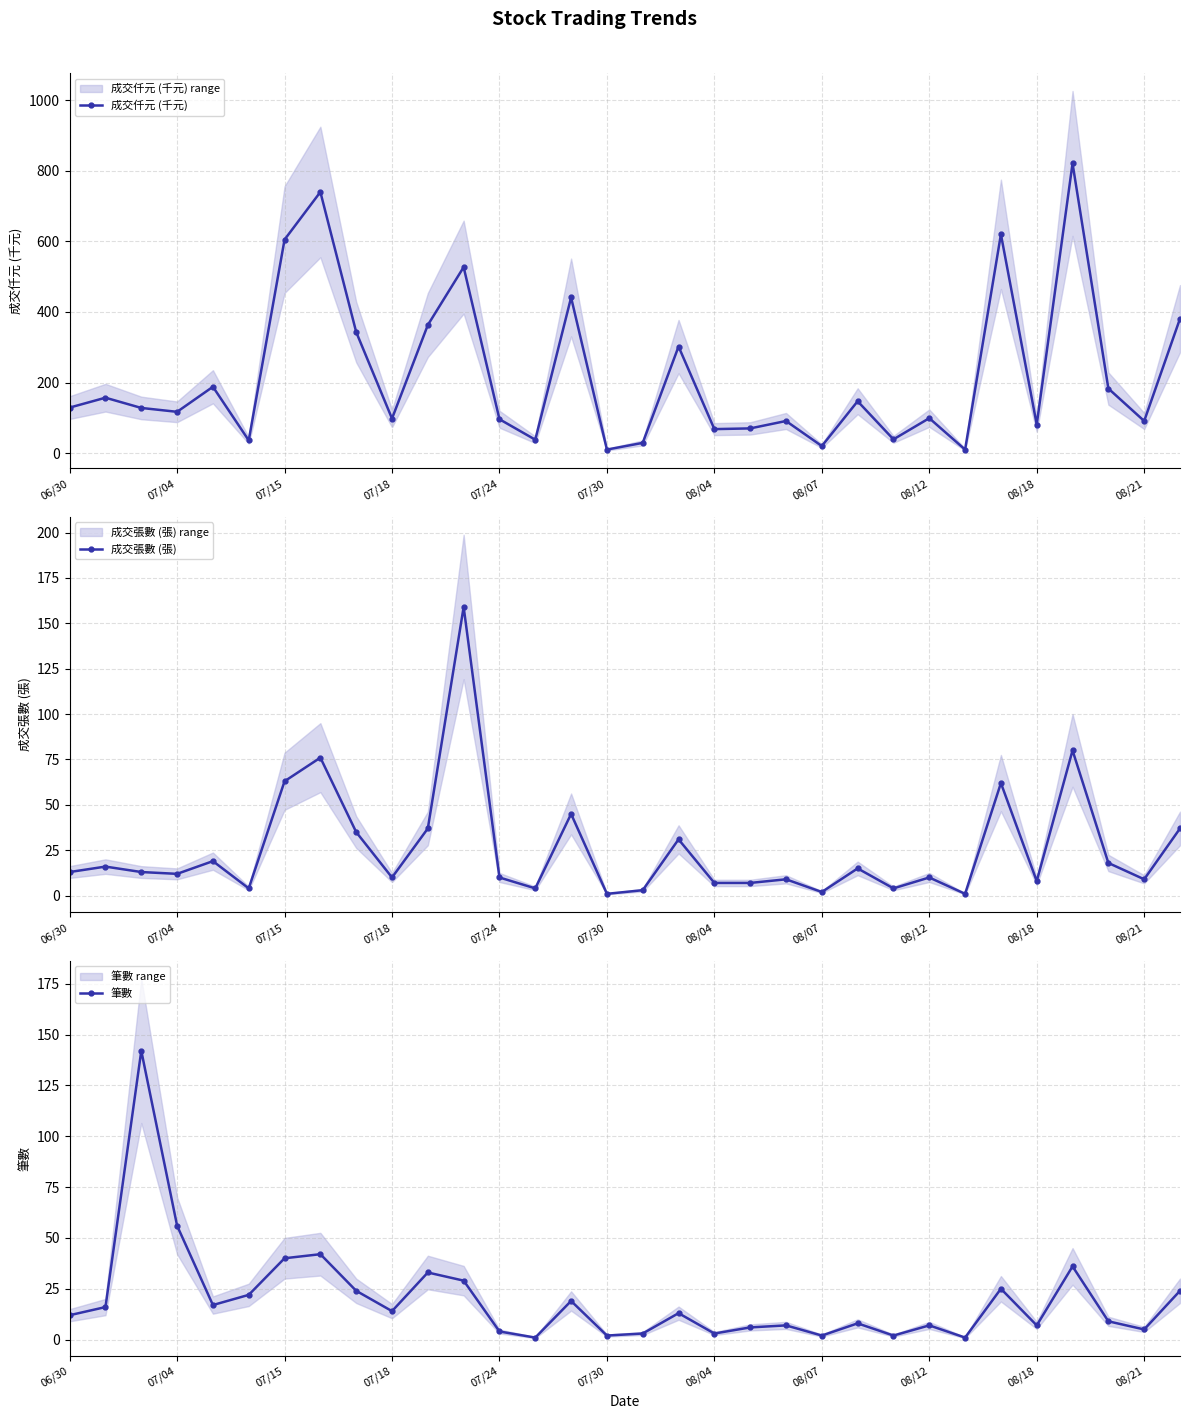

After their last crossing, which series has the higher values: 成交張數 (張) or 筆數?

筆數